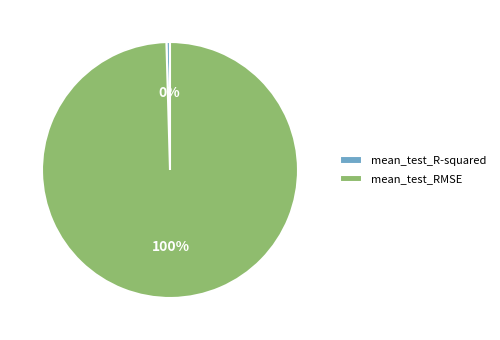

Rank the categories by value from highest to lowest.

mean_test_RMSE, mean_test_R-squared